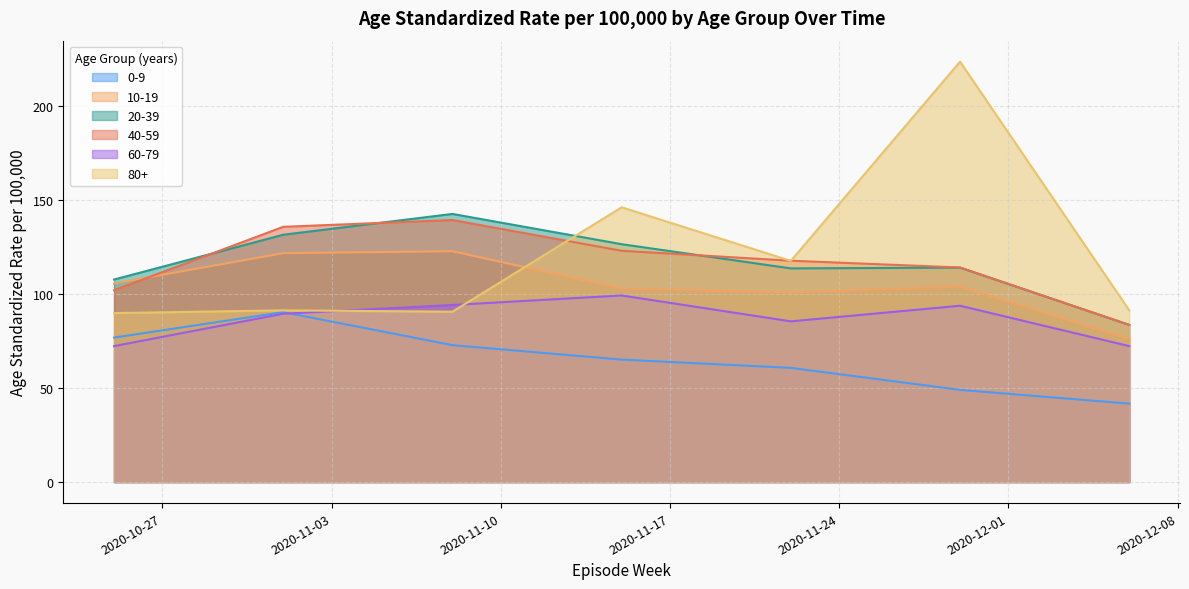

What is the sum of the 20-39 values at 2020-11-01 and 2020-11-22?

245.2